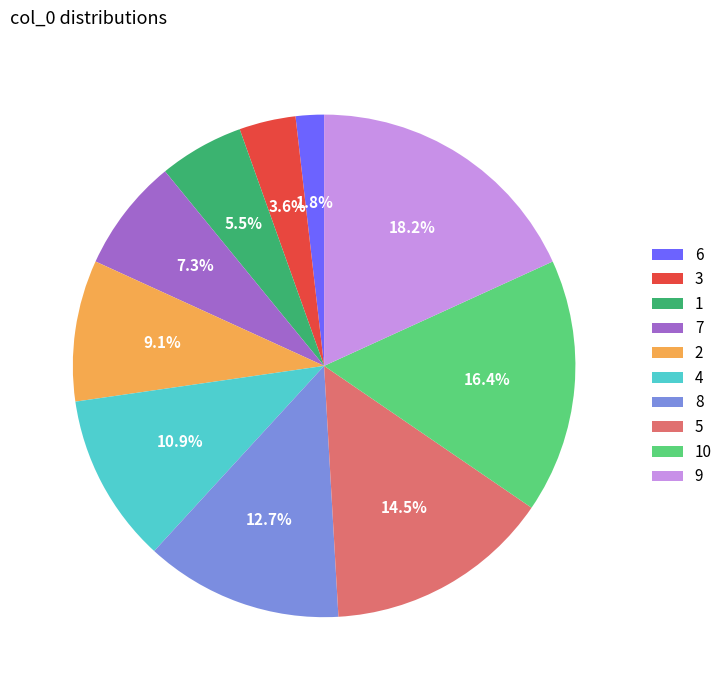

Between 6 and 2, which is larger?

2